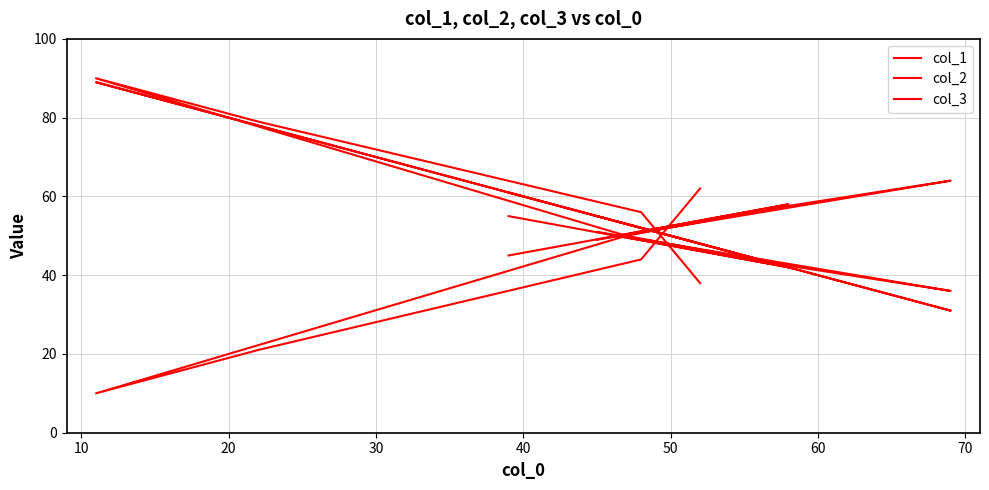

Reading right to left, what are all the values shown in this chart?

col_1: 61	42	55	31	43	53	89	78	52	48
col_2: 45	58	49	64	57	50	10	21	44	62
col_3: 55	42	51	36	43	50	90	79	56	38